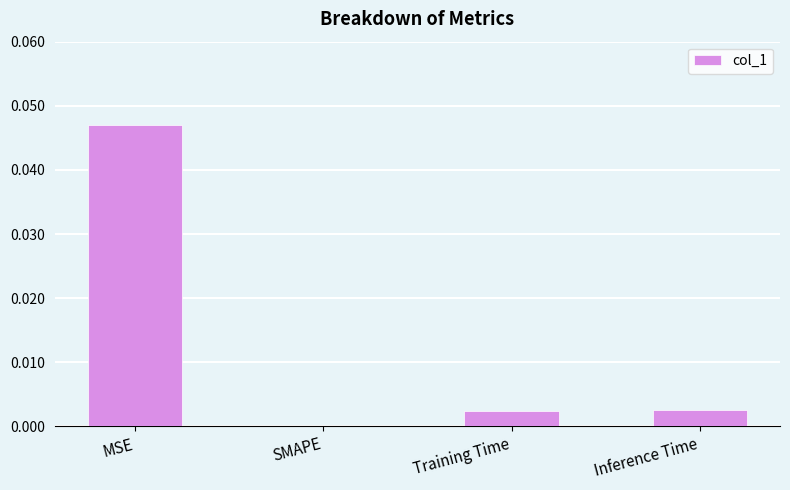

Between MSE and Training Time, which is larger?

MSE